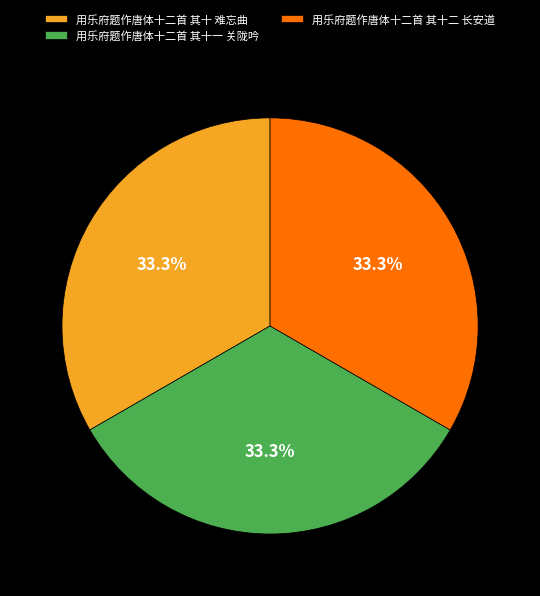

How many segments does this pie chart have?

3